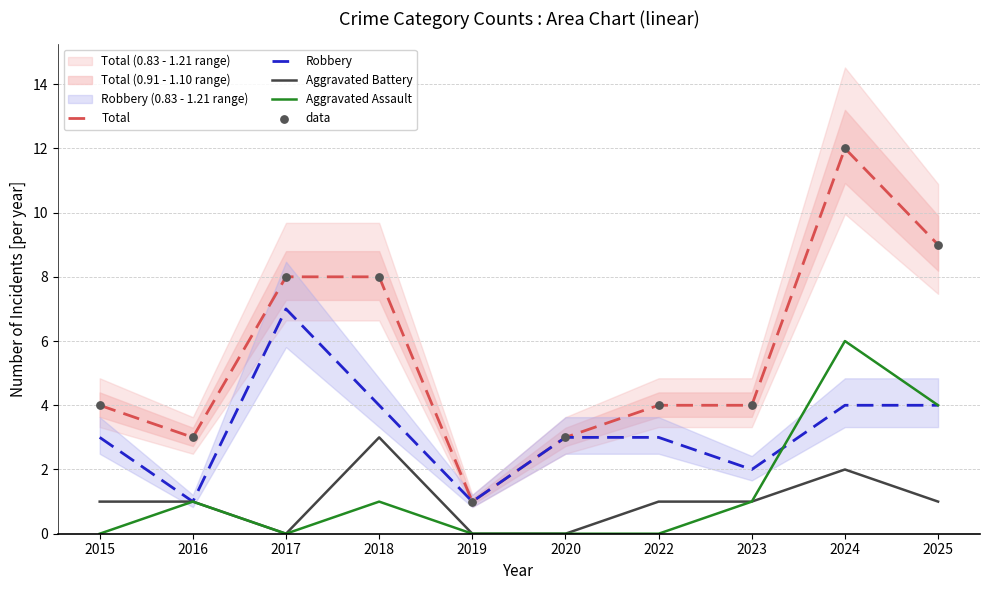

What are all the series names shown in the legend?

Total, Robbery, Aggravated Battery, Aggravated Assault, data